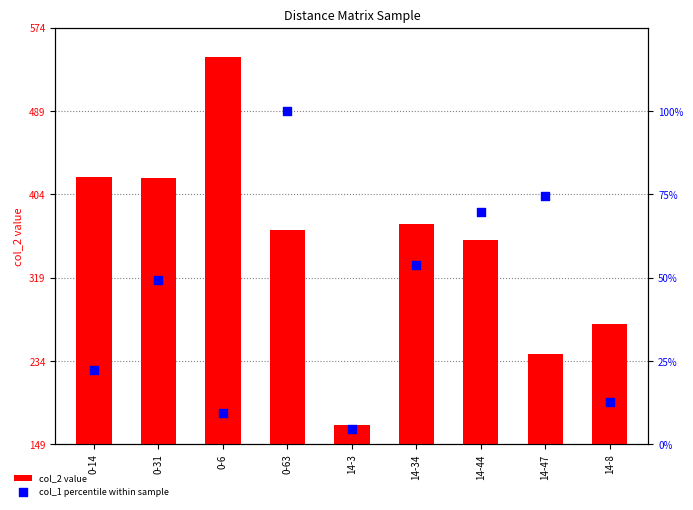

Which series contains the lowest Y value?

col_1 percentile within sample